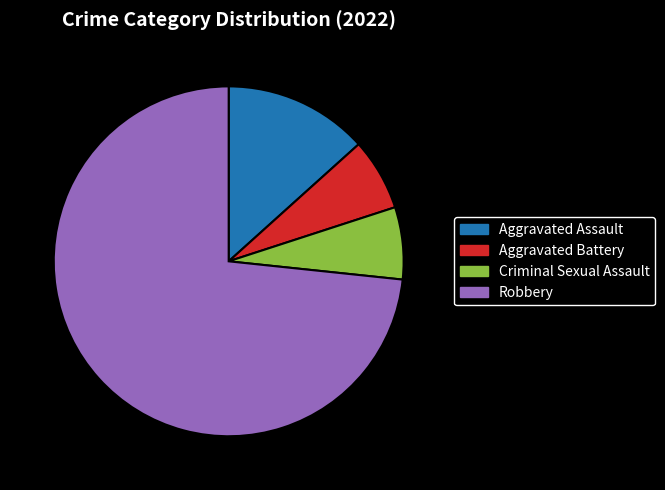

Combined, do Aggravated Battery and Aggravated Assault account for over 50%?

No